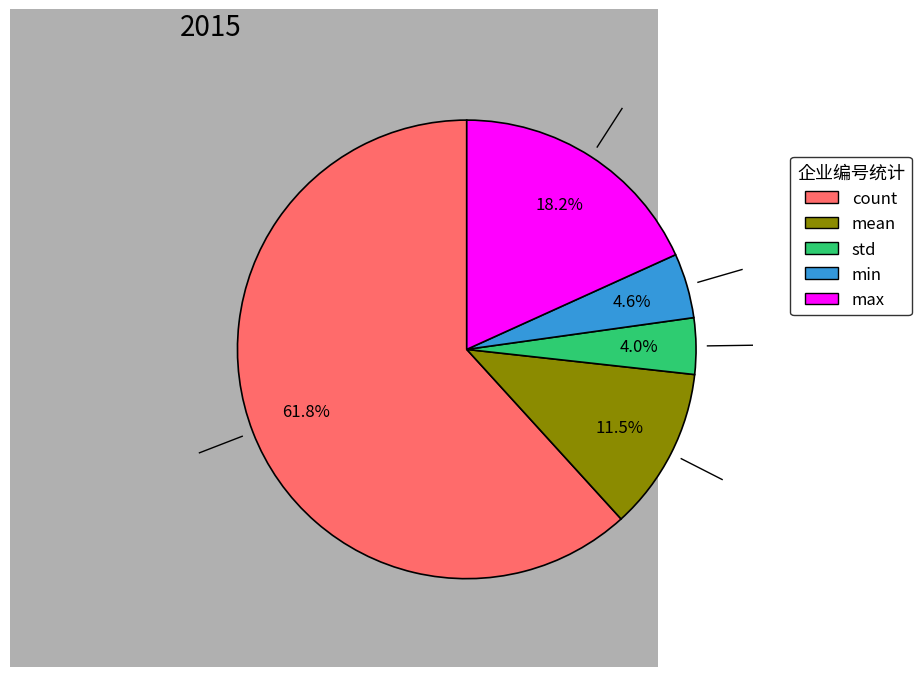

Which slice represents more than half of the pie?

count